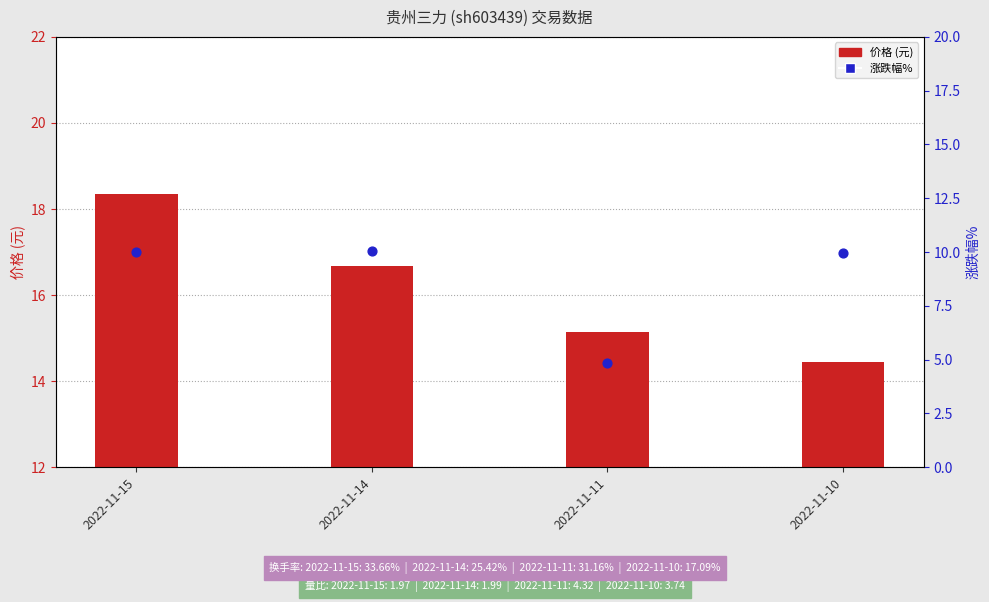

Which series has the largest total across all categories?

价格 (元)